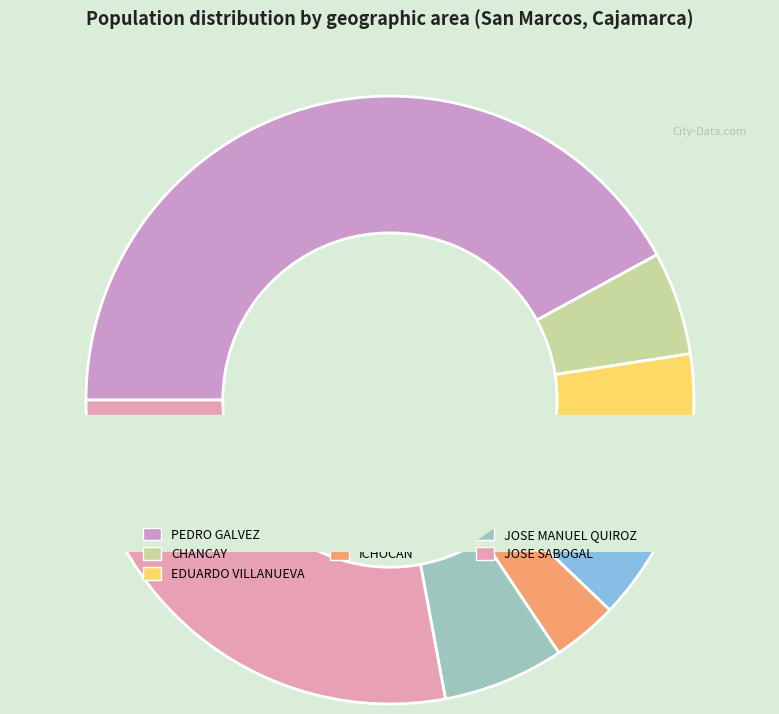

The EDUARDO VILLANUEVA slice represents 14% of the pie. True or false?

False